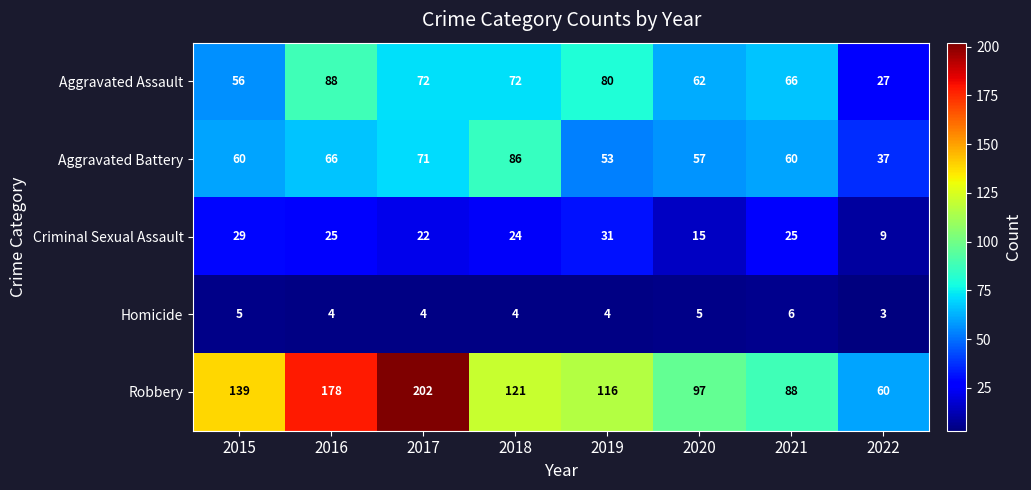

What is the approximate value of Criminal Sexual Assault at 2022, to the nearest 10?

10